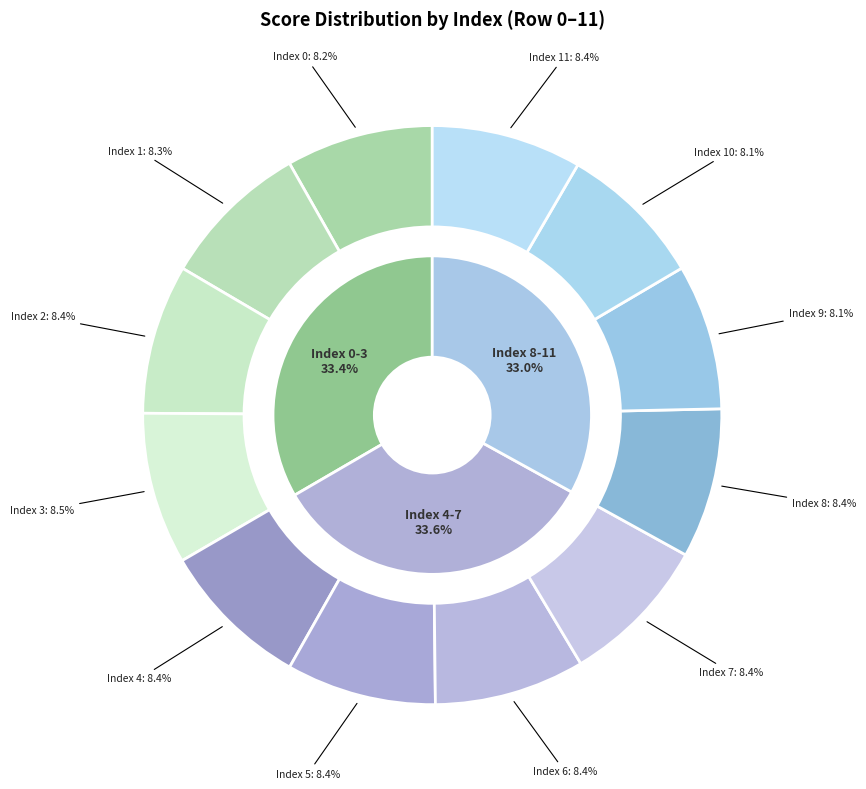

Which slice is the smallest?

9